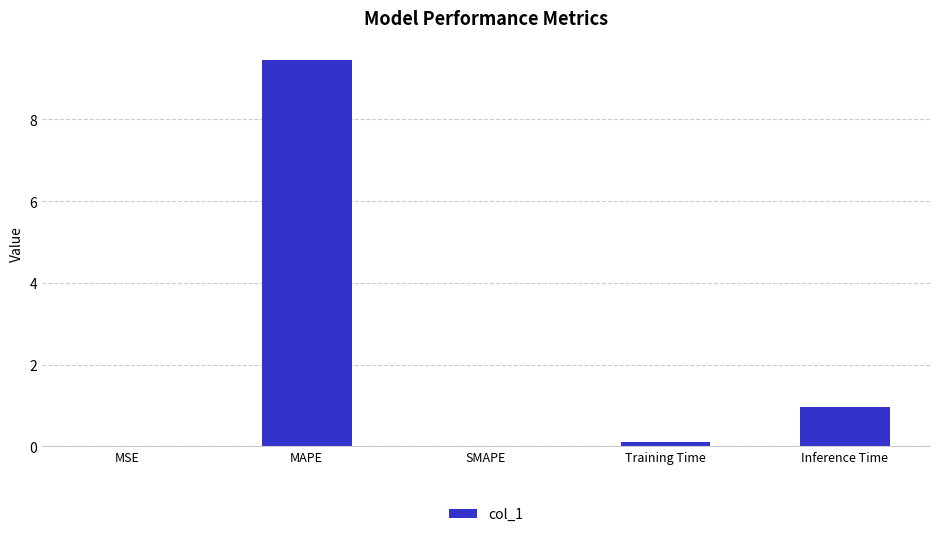

The value at MSE is 0.0. True or false?

True